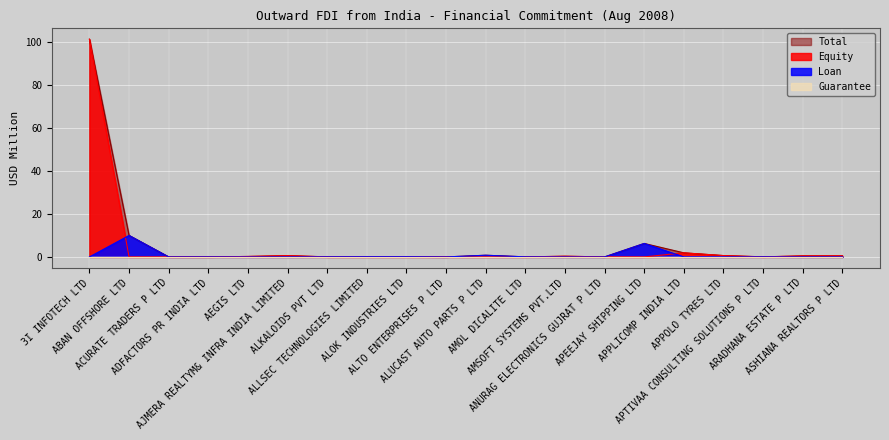

Which series has the widest spread of values?

Equity